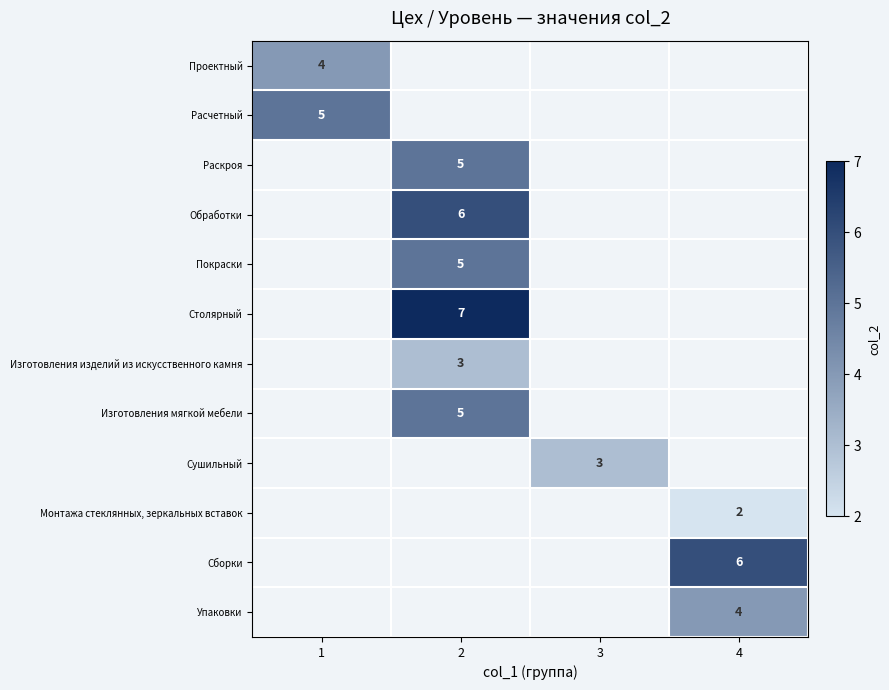

What is the greatest value displayed?

7.0